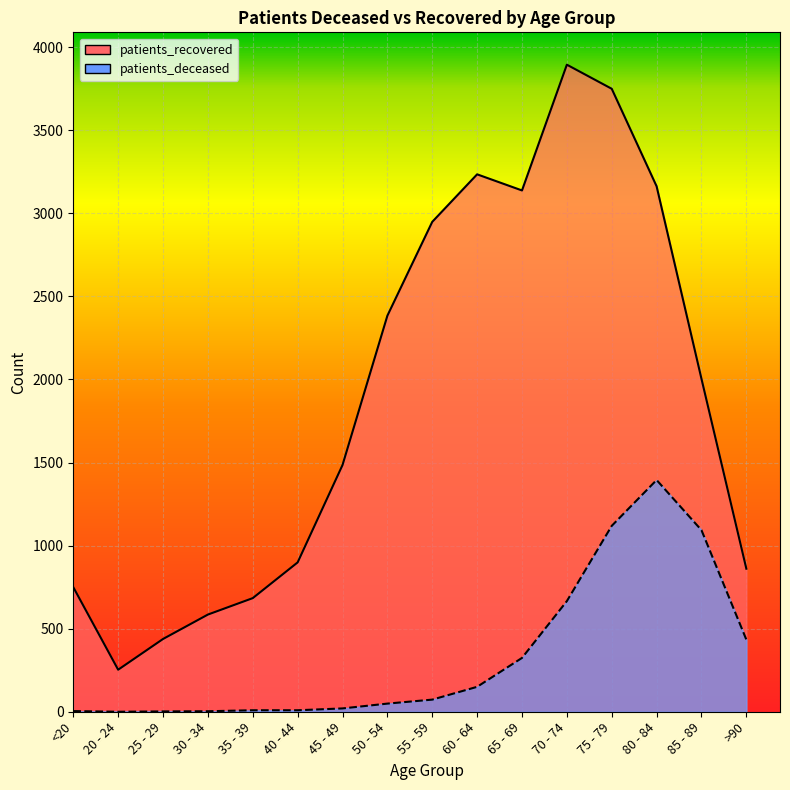

Where is the first local maximum for patients_deceased?

80 - 84